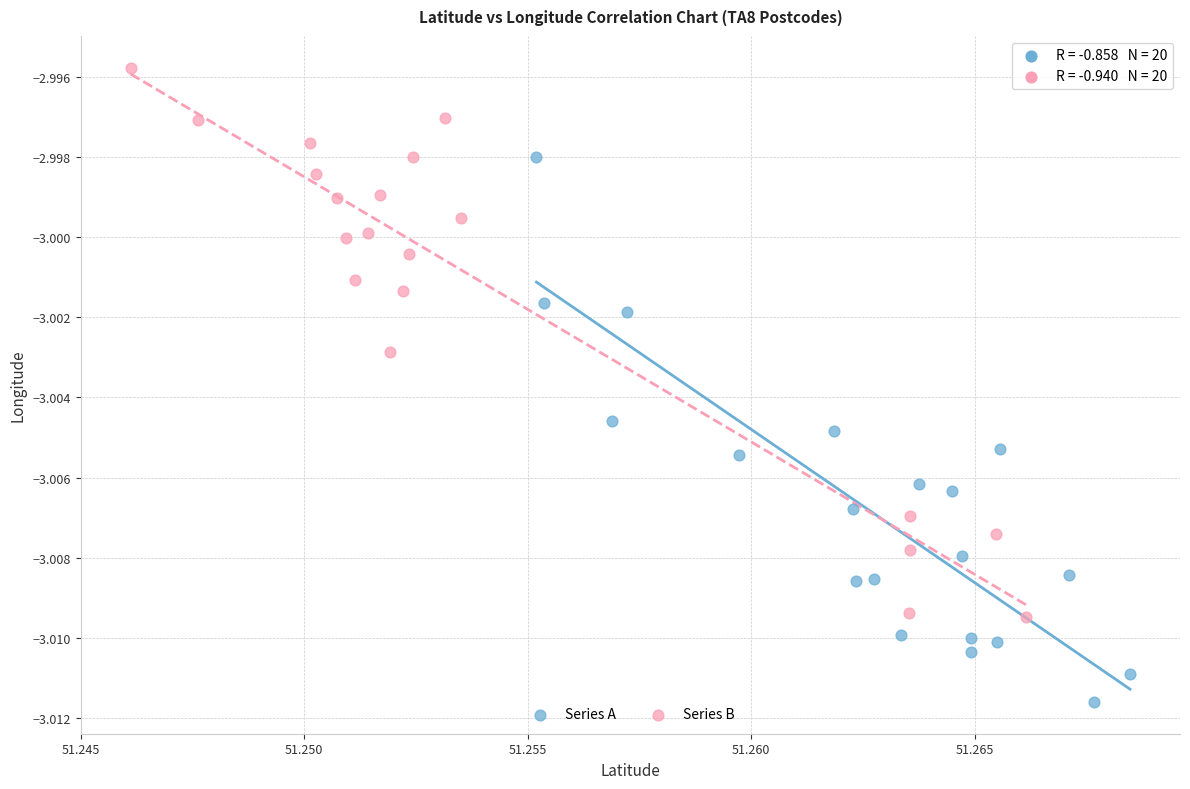

Which series reaches the maximum Y coordinate?

Series B